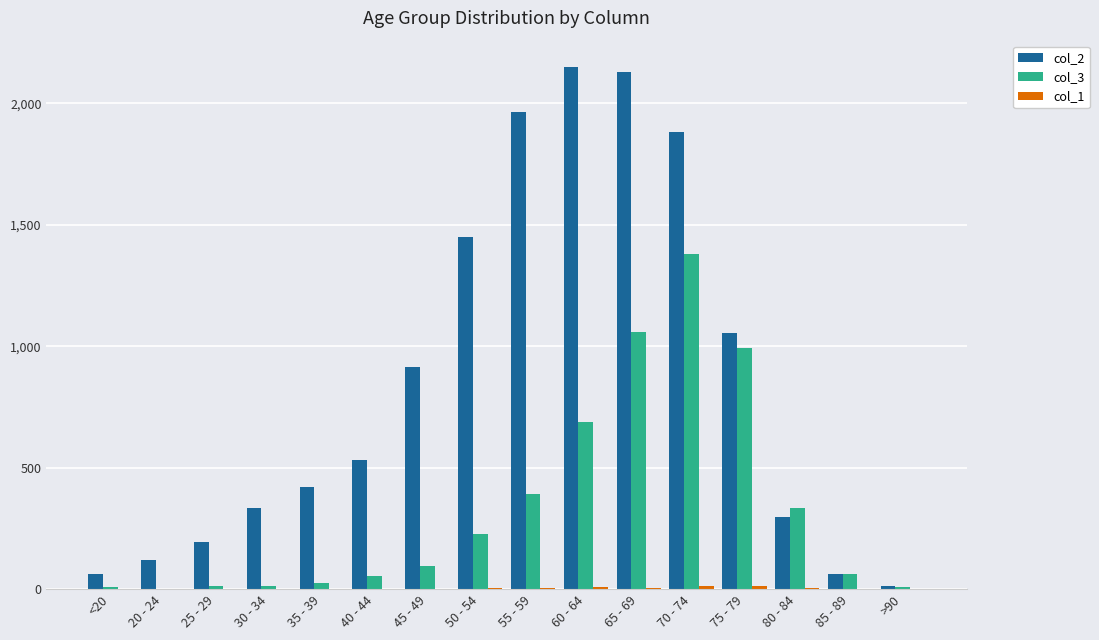

What is the spread (max minus min) of values at 60 - 64?

2143